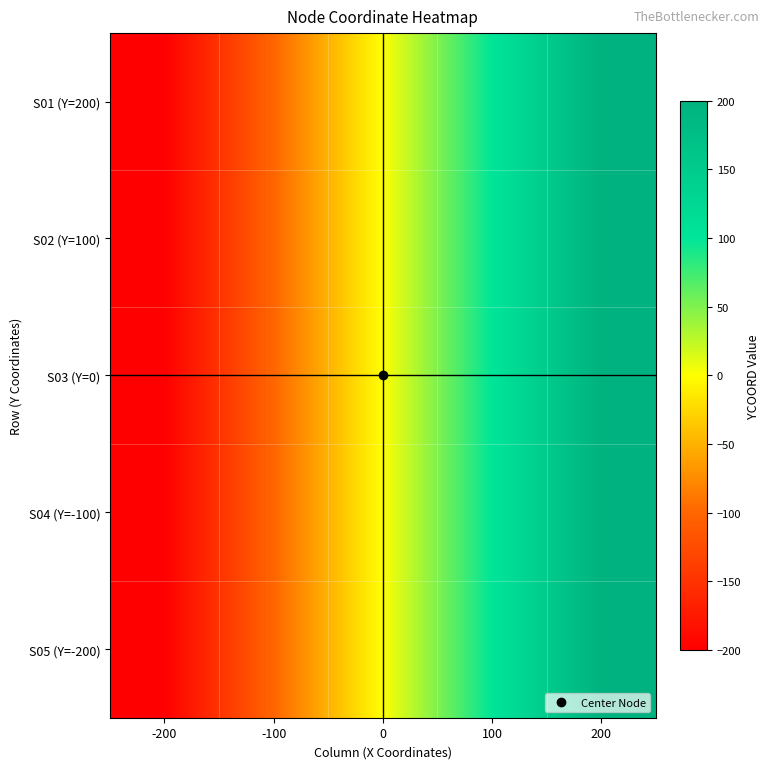

How many data points does each series have?

5